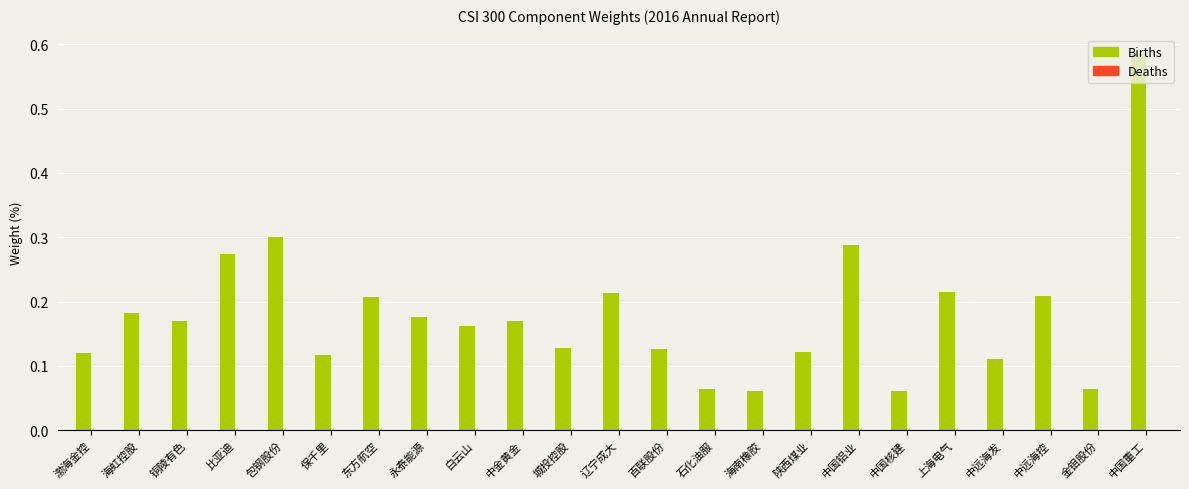

What position from the right is 石化油服?

10